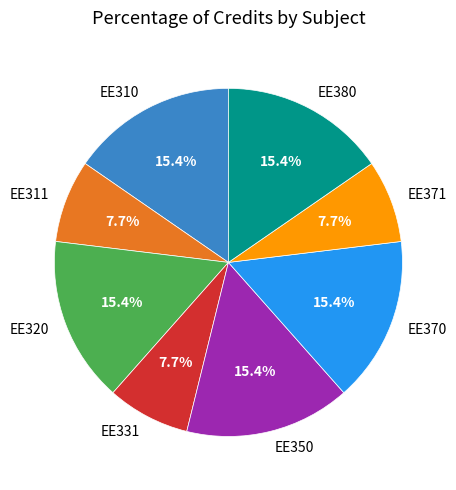

How many slices are in this pie chart?

8